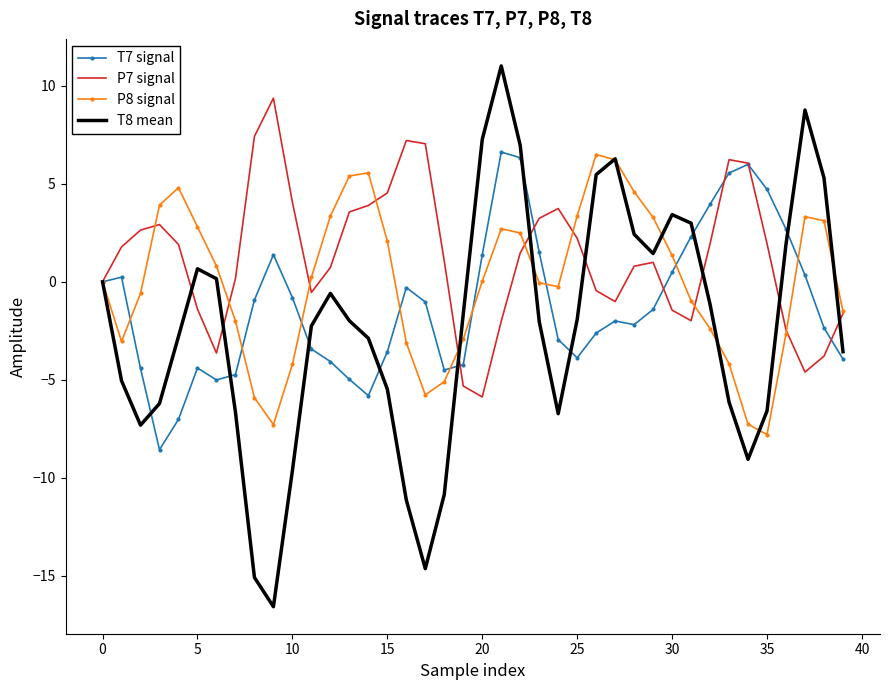

What is the smallest value displayed?

-16.6